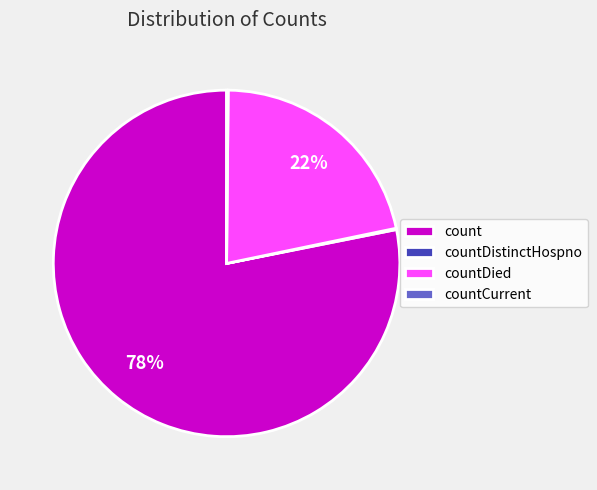

True or false: count accounts for 69% of the total.

False